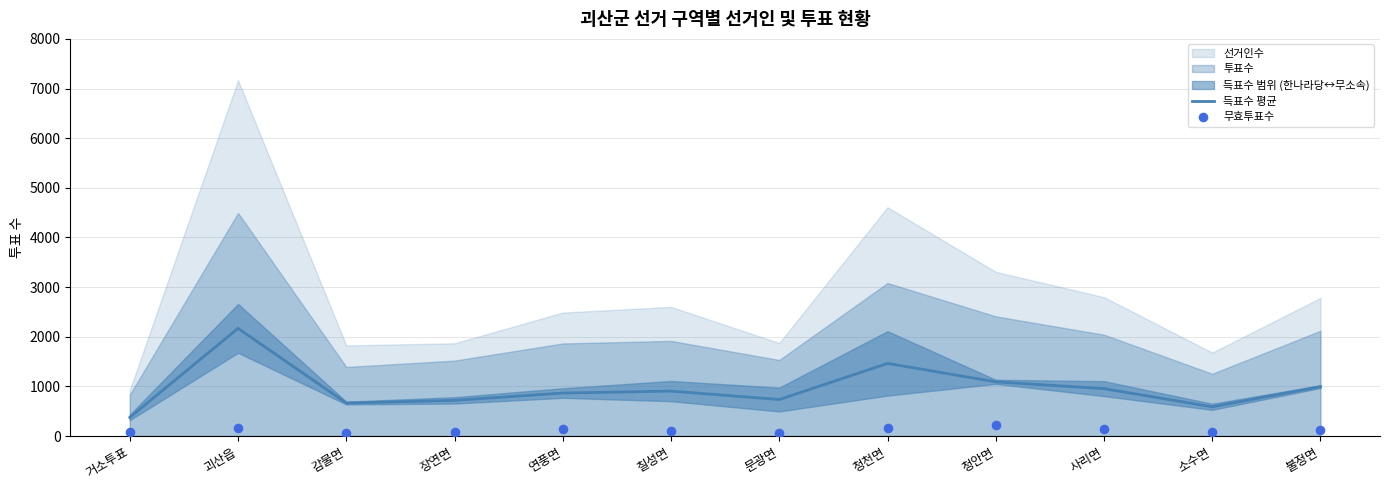

Which series reaches the minimum Y coordinate?

무효투표수